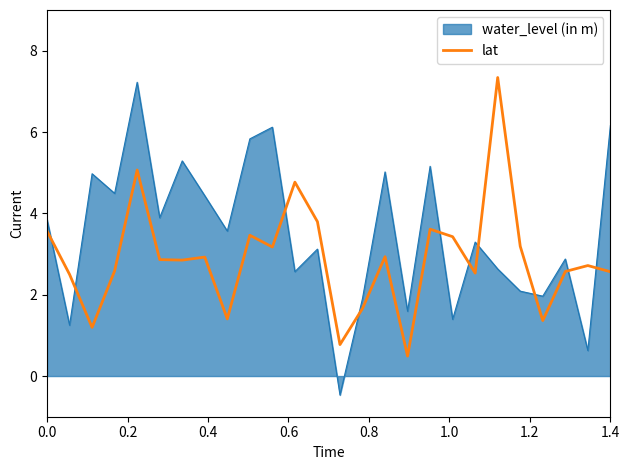

How many categories are shown in the chart?

26